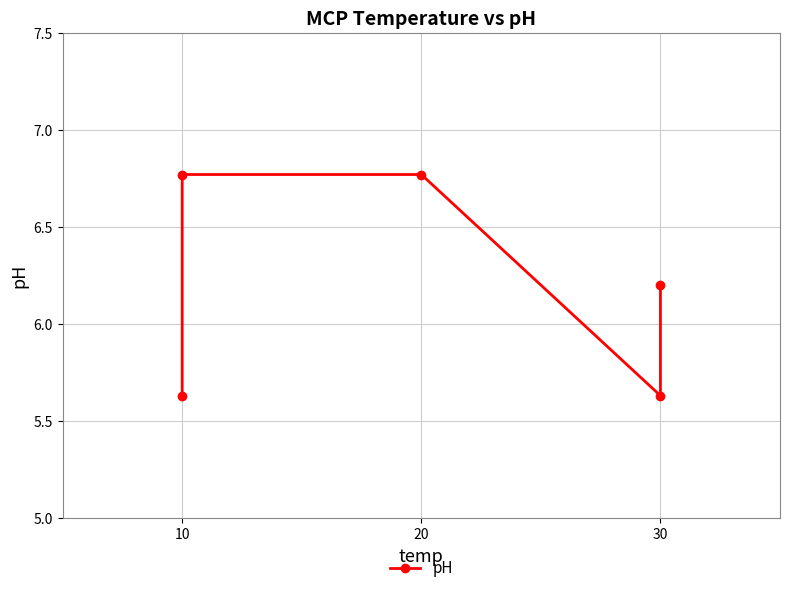

Count the values in the range 5 to 6.

2